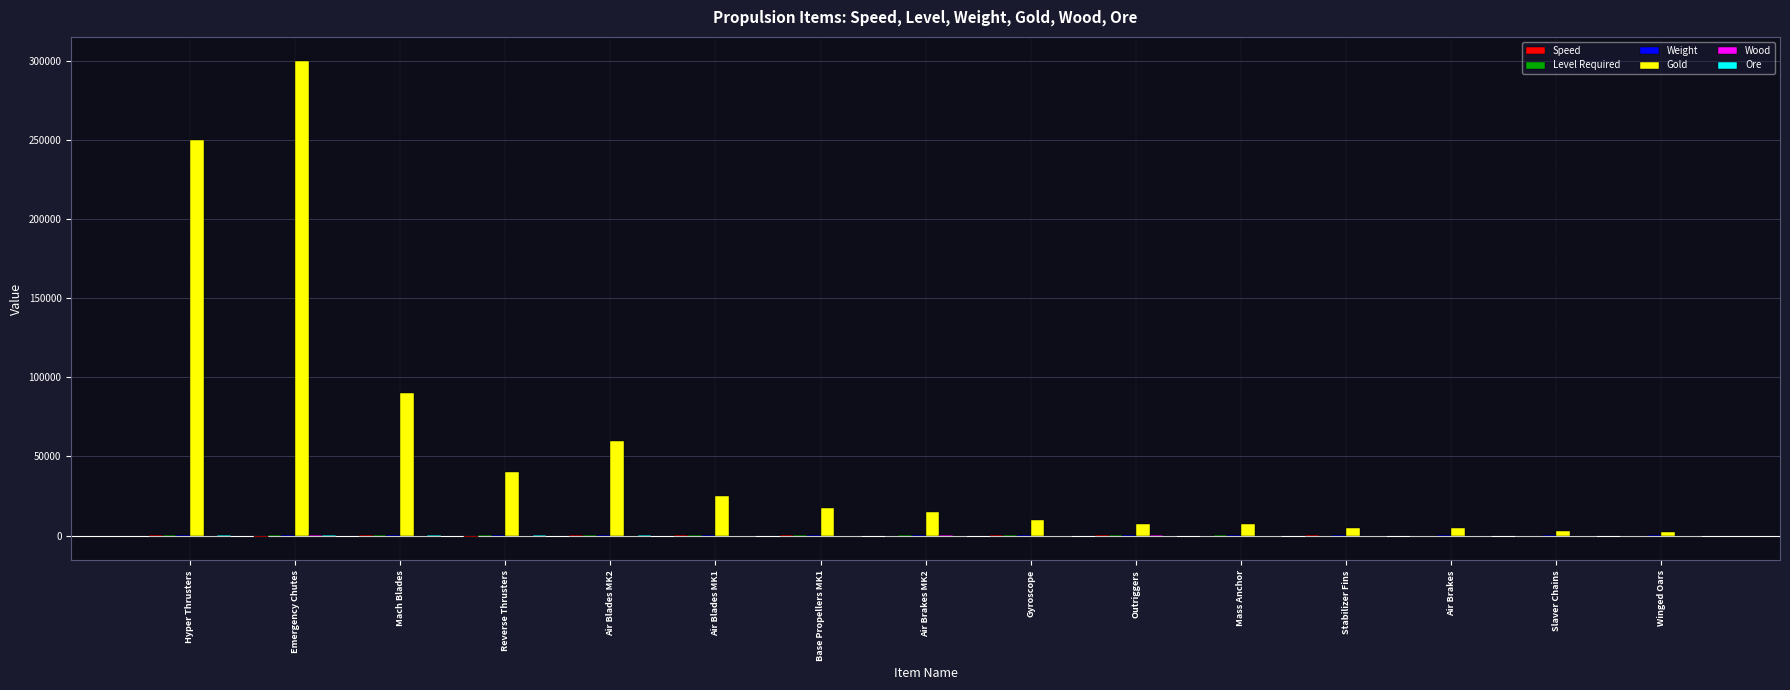

What is the greatest value displayed?

300000